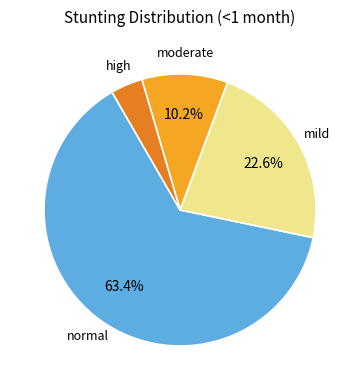

Is there a majority slice in this chart?

Yes